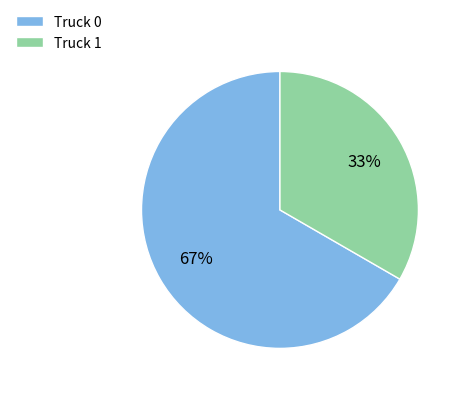

To the nearest percent, what portion does Truck 1 represent?

33%